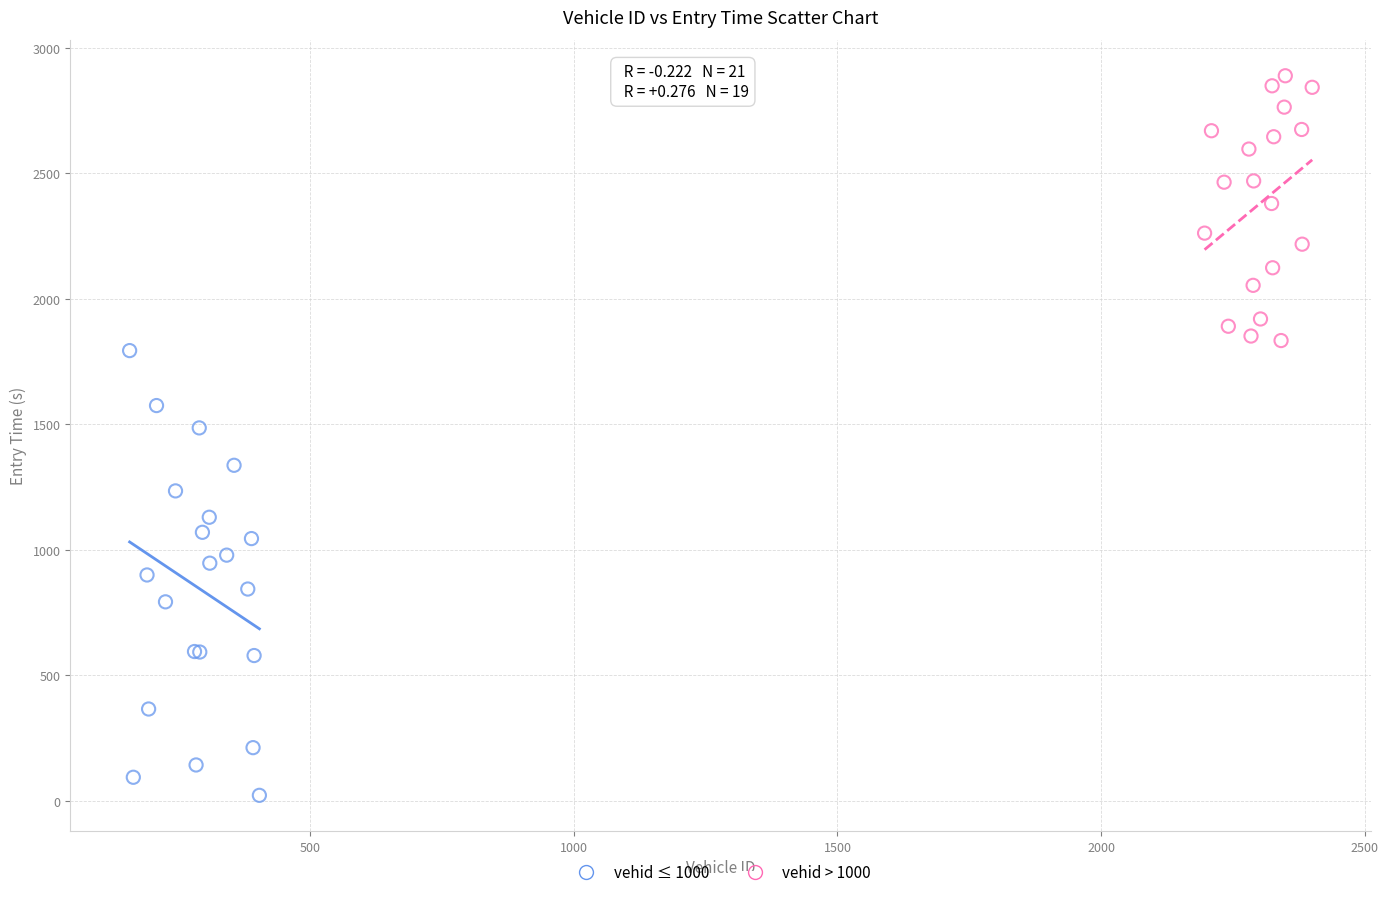

Which series reaches the maximum Y coordinate?

vehid > 1000